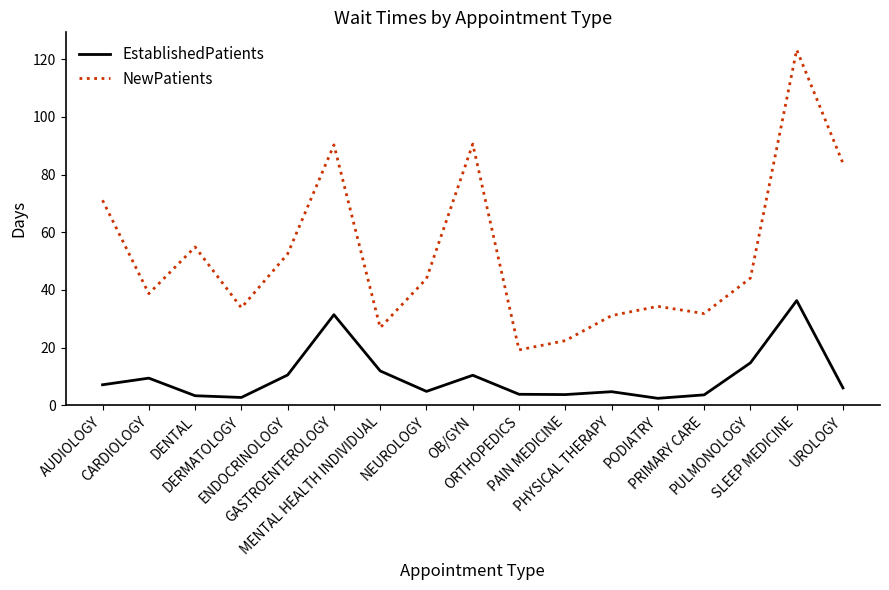

How many lines are shown in the chart?

2